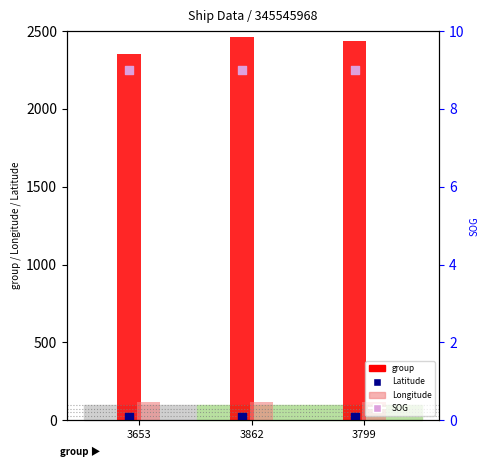

What are all the series names shown in the legend?

group, Longitude, Latitude, SOG